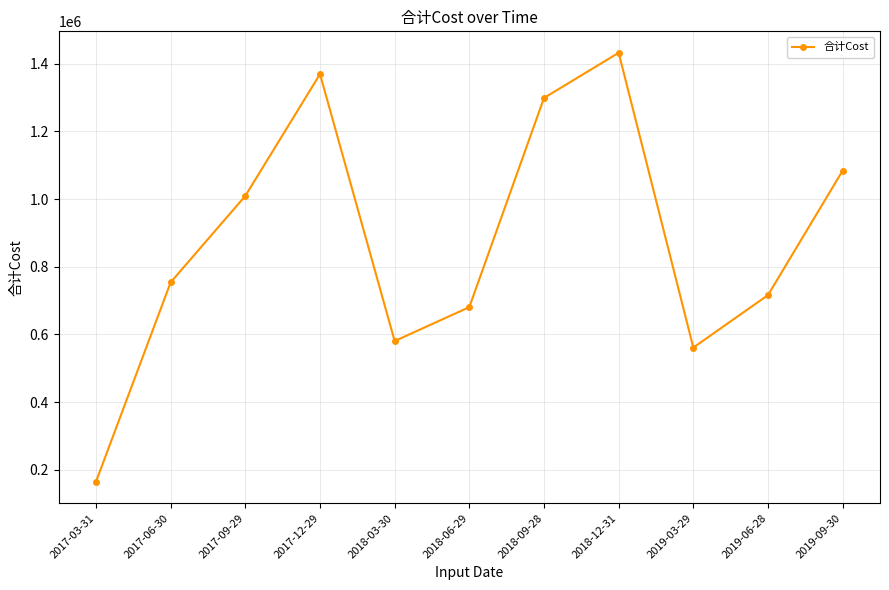

Where is the first local maximum?

2017-12-29